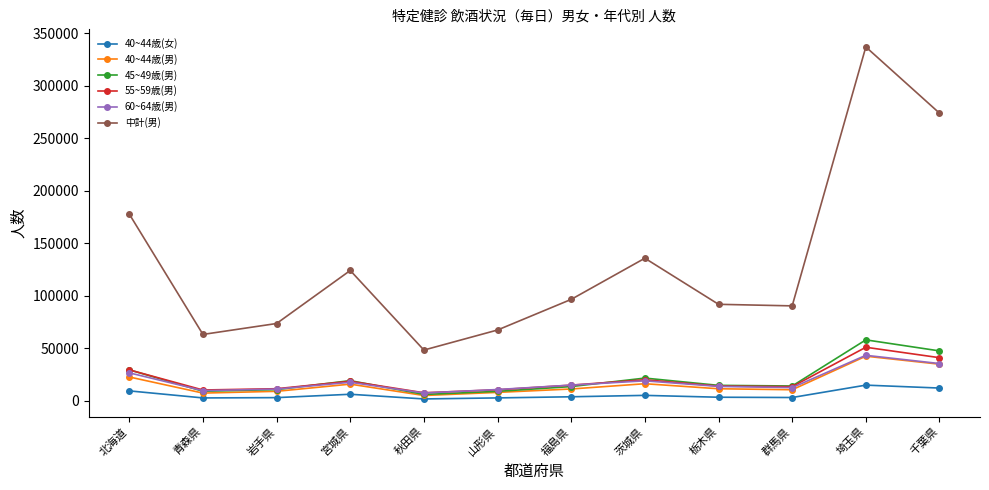

True or false: 45~49歳(男) has a value of 12217 at 千葉県.

False